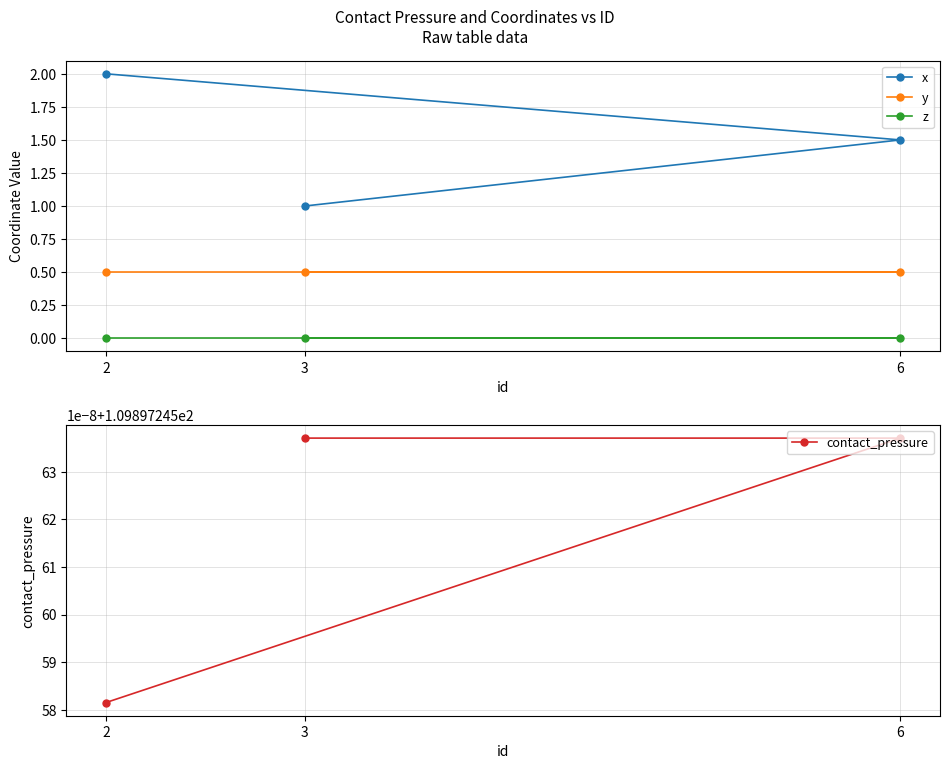

How many lines are shown in the chart?

4